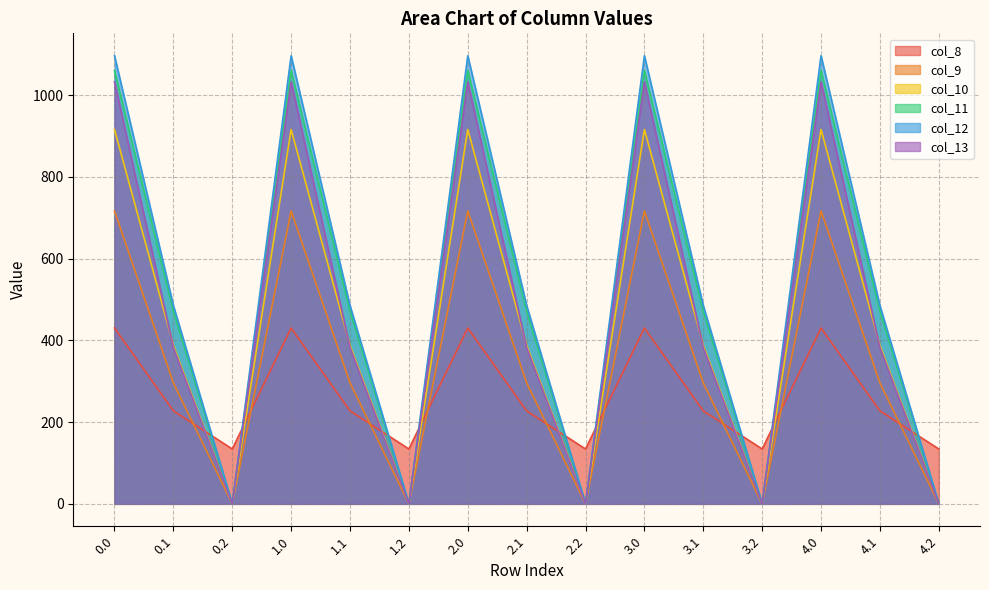

Rank the series by their maximum value, from lowest to highest.

col_8, col_9, col_10, col_13, col_11, col_12